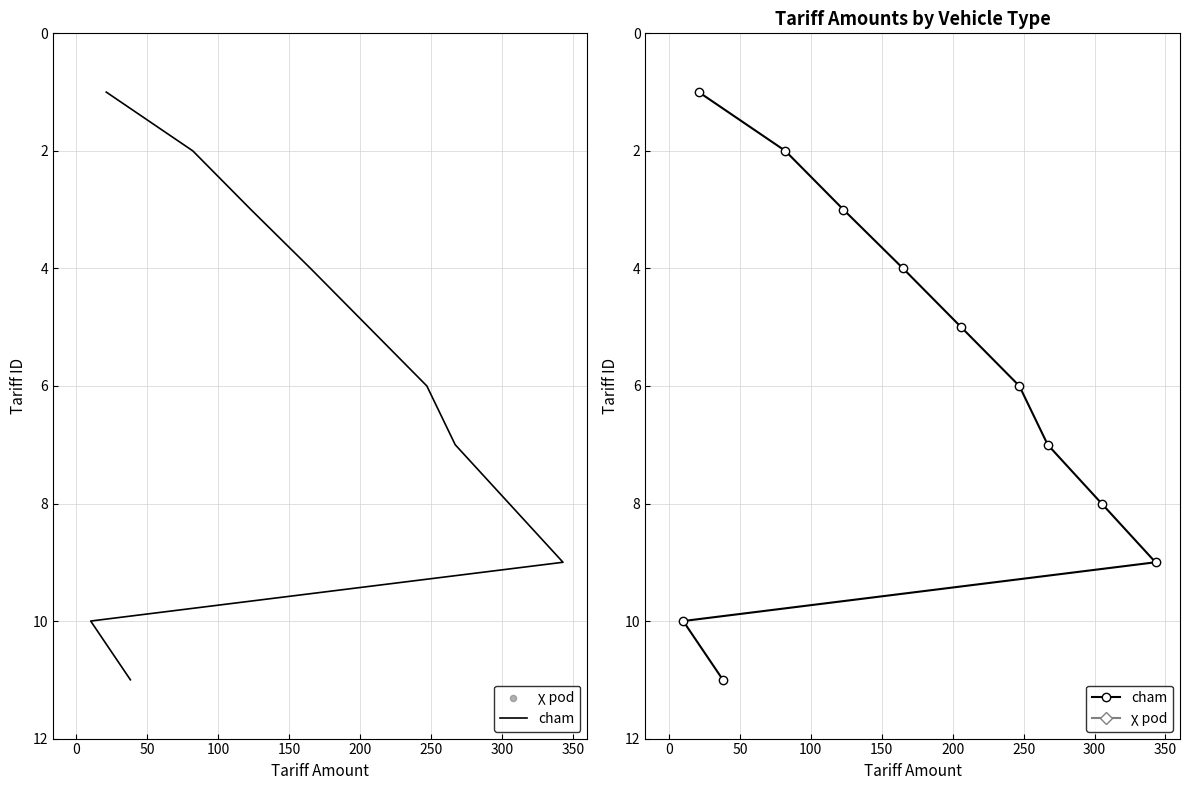

Is the value of cham at 250 greater than the value of χ pod at 100?

No